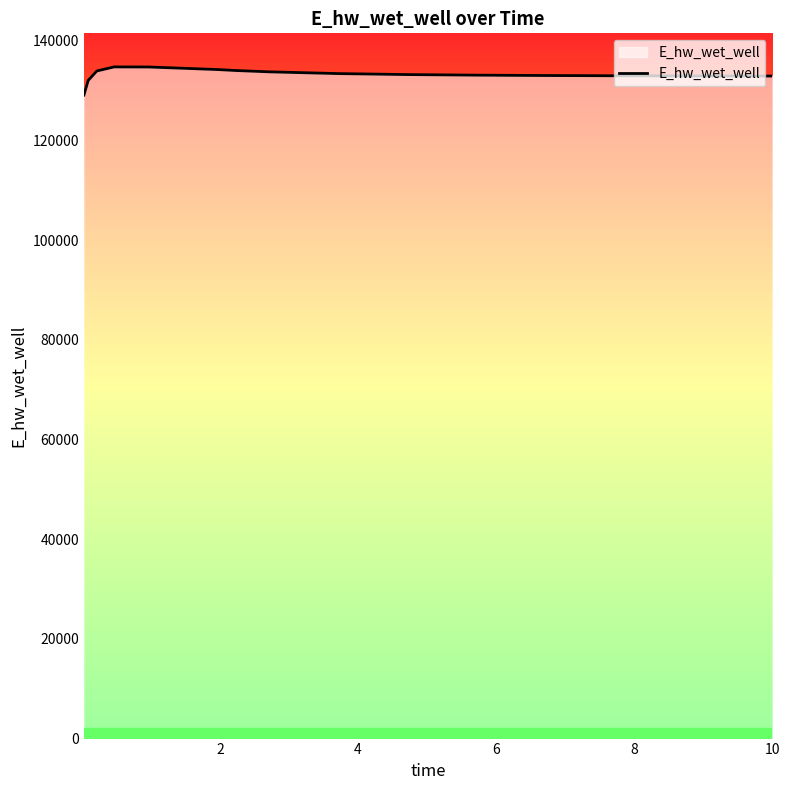

What is the difference between the maximum and minimum values?

5647.8